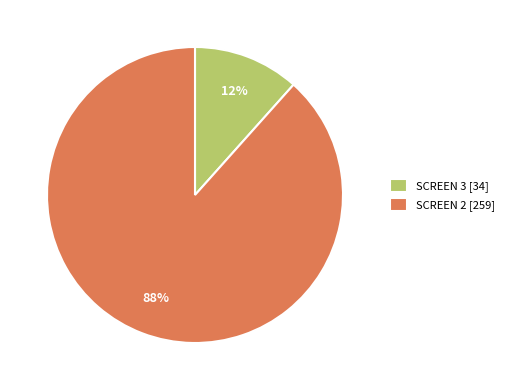

Which has a higher value, SCREEN 2 [259] or SCREEN 3 [34]?

SCREEN 2 [259]